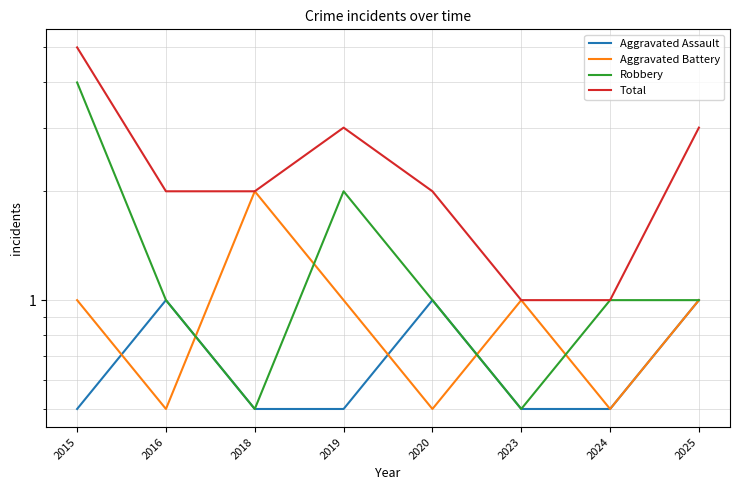

Reading right to left, extract all data points from this chart.

Aggravated Assault: 1.0	0.5	0.5	1.0	0.5	0.5	1.0	0.5
Aggravated Battery: 1.0	0.5	1.0	0.5	1.0	2.0	0.5	1.0
Robbery: 1.0	1.0	0.5	1.0	2.0	0.5	1.0	4.0
Total: 3.0	1.0	1.0	2.0	3.0	2.0	2.0	5.0